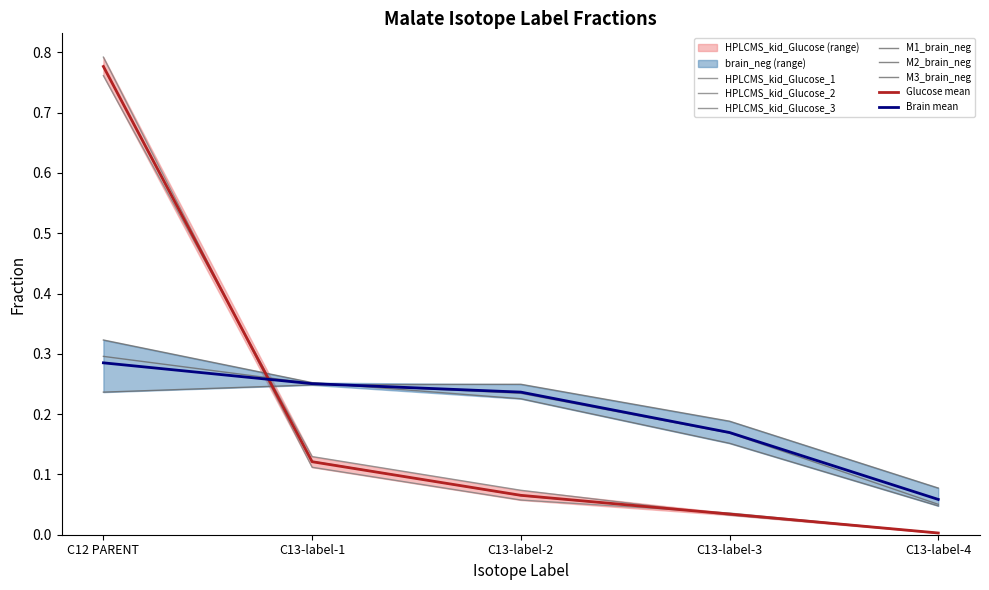

At which category is the sum across all series the highest?

C12 PARENT